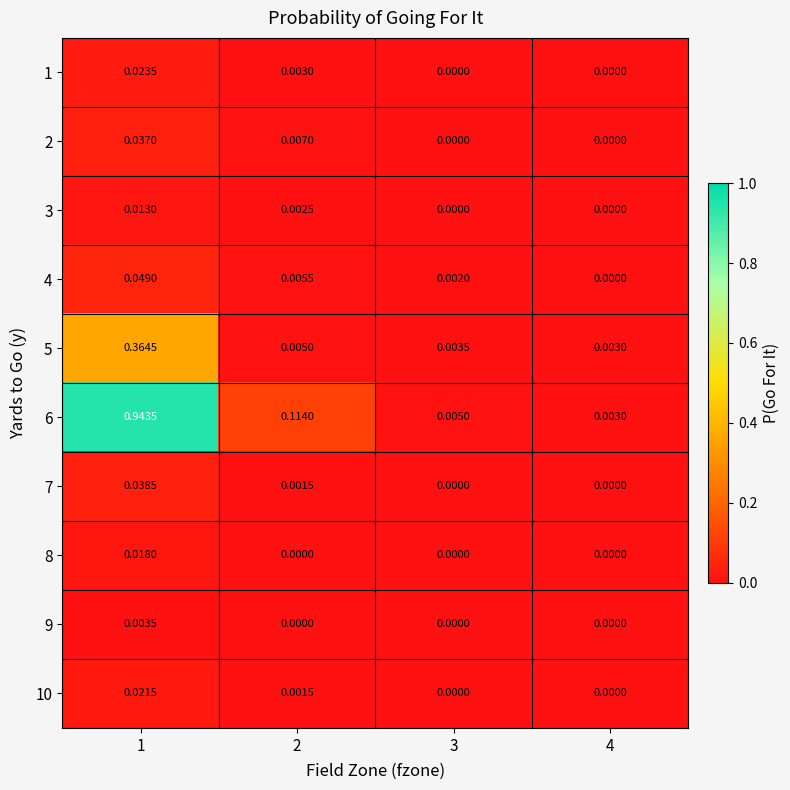

Is the value of 4 at 3 greater than the value of 3 at 4?

Yes